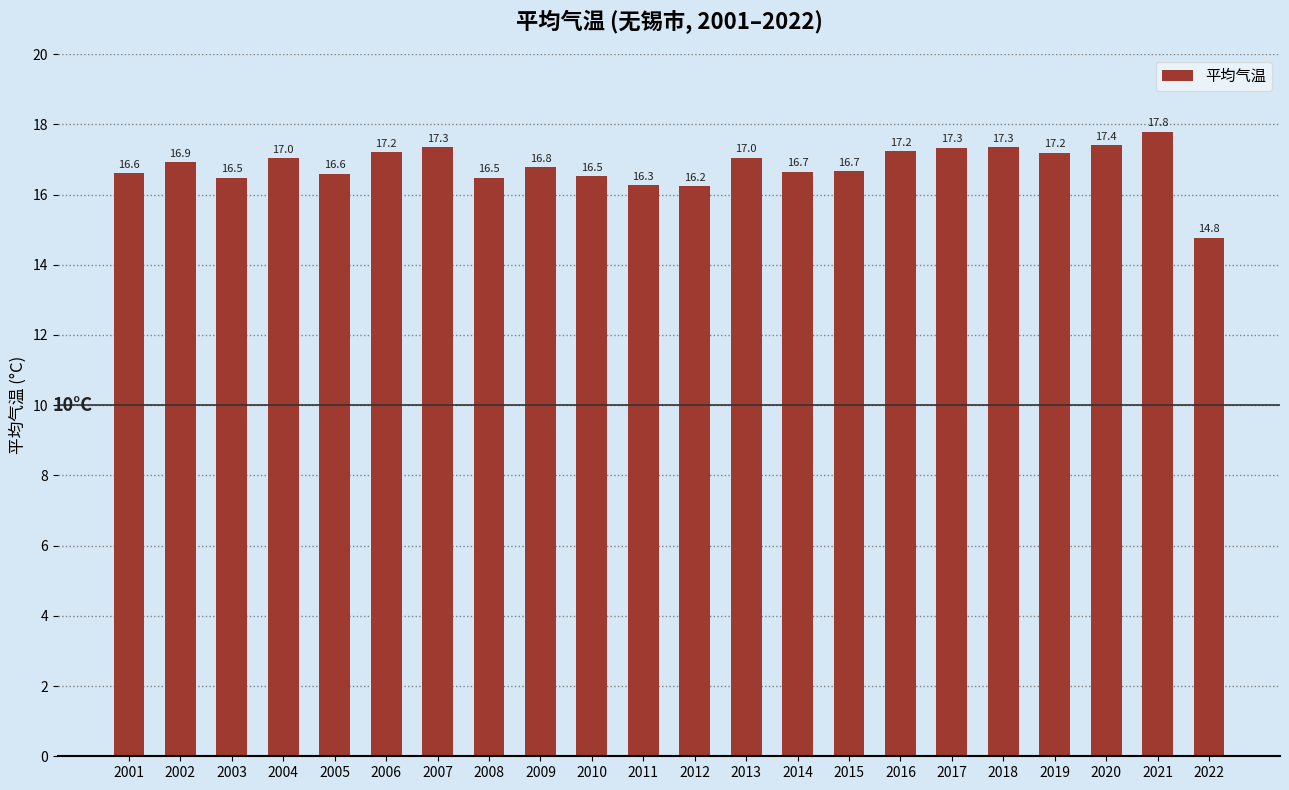

Are the bars horizontal?

No